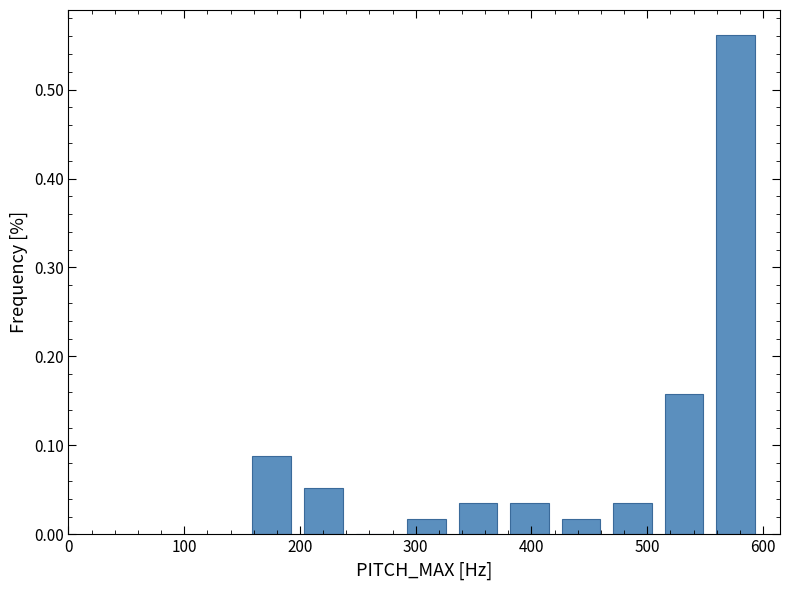

Reading left to right, transcribe this chart: for each bar, give the range it covers on the x-axis and its height. Neither the bar edges nor the heights are printed on the chart, so give them approximately, as read against the axes.

150 to 200: 0.09
200 to 240: 0.05
240 to 290: 0
290 to 330: 0.02
330 to 380: 0.04
380 to 420: 0.04
420 to 460: 0.02
460 to 510: 0.04
510 to 550: 0.16
550 to 600: 0.56